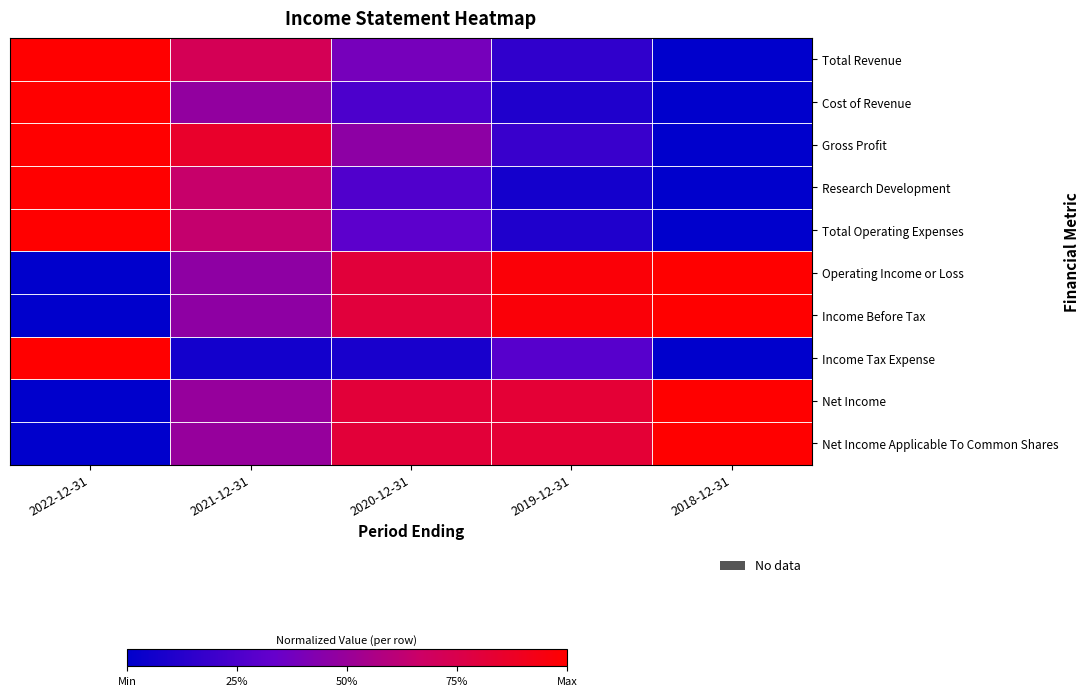

Reading right to left, extract all data points from this chart.

Total Revenue: 2018-12-31=0.0	2019-12-31=0.2	2020-12-31=0.4	2021-12-31=0.7	2022-12-31=1.0
Cost of Revenue: 2018-12-31=0.0	2019-12-31=0.1	2020-12-31=0.3	2021-12-31=0.5	2022-12-31=1.0
Gross Profit: 2018-12-31=0.0	2019-12-31=0.2	2020-12-31=0.5	2021-12-31=0.9	2022-12-31=1.0
Research Development: 2018-12-31=0.0	2019-12-31=0.1	2020-12-31=0.3	2021-12-31=0.7	2022-12-31=1.0
Total Operating Expenses: 2018-12-31=0.0	2019-12-31=0.1	2020-12-31=0.3	2021-12-31=0.6	2022-12-31=1.0
Operating Income or Loss: 2018-12-31=1.0	2019-12-31=1.0	2020-12-31=0.8	2021-12-31=0.5	2022-12-31=0.0
Income Before Tax: 2018-12-31=1.0	2019-12-31=1.0	2020-12-31=0.8	2021-12-31=0.5	2022-12-31=0.0
Income Tax Expense: 2018-12-31=0.0	2019-12-31=0.3	2020-12-31=0.1	2021-12-31=0.1	2022-12-31=1.0
Net Income: 2018-12-31=1.0	2019-12-31=0.8	2020-12-31=0.8	2021-12-31=0.5	2022-12-31=0.0
Net Income Applicable To Common Shares: 2018-12-31=1.0	2019-12-31=0.8	2020-12-31=0.8	2021-12-31=0.5	2022-12-31=0.0